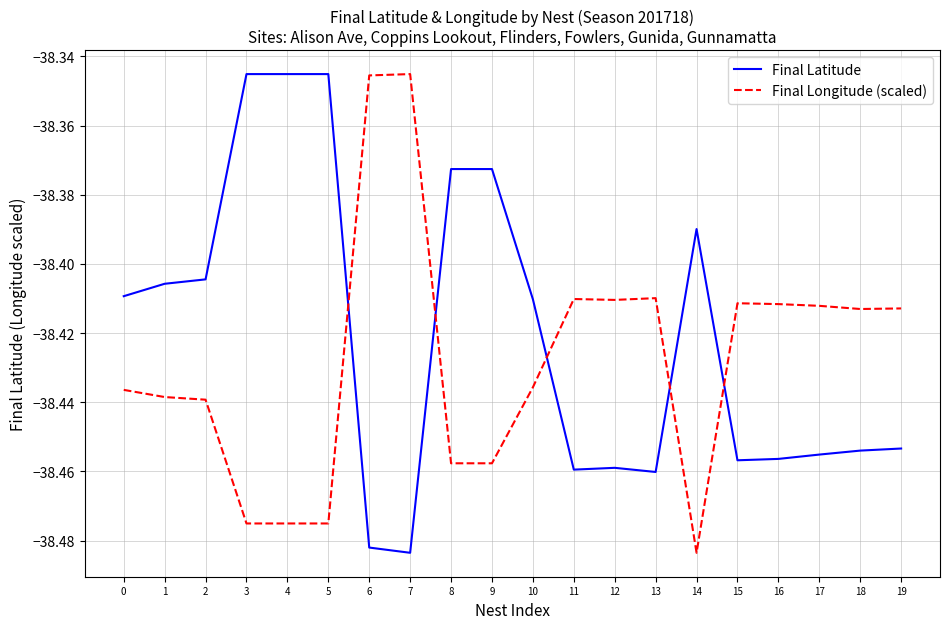

True or false: Final Latitude and Final Longitude (scaled) cross at least once.

True